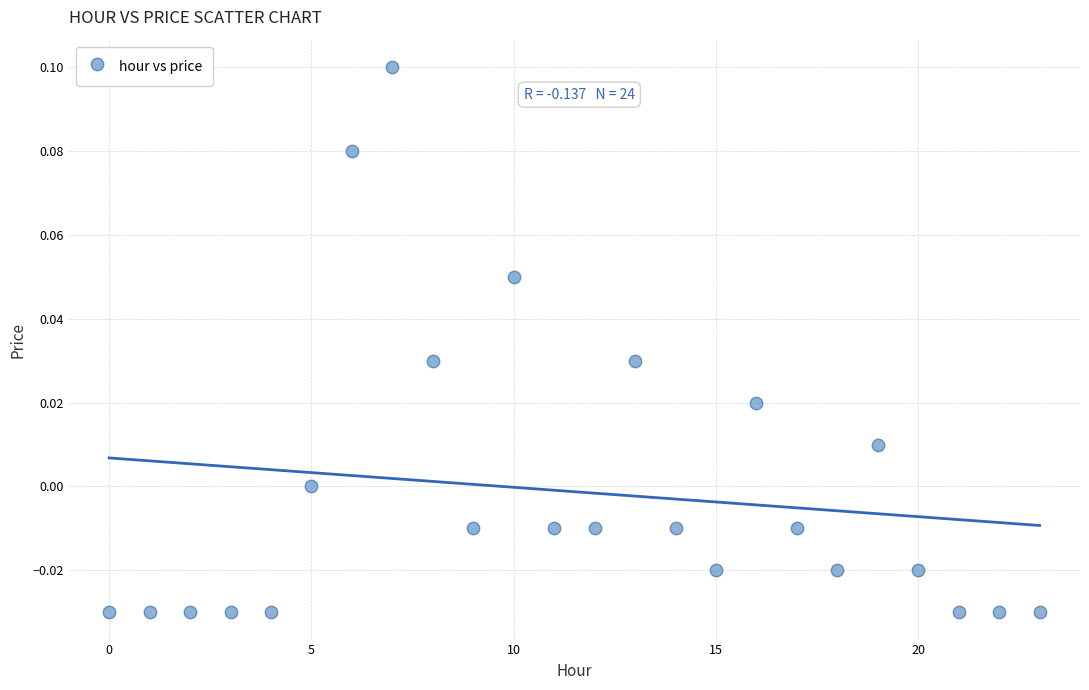

How many points are shown in the scatter plot?

24